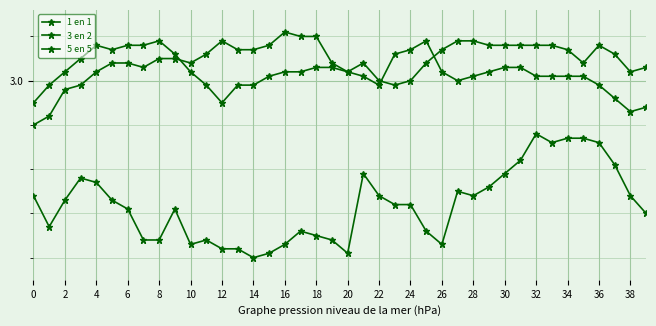

Where is 1 en 1 nearest to the value 2?

14